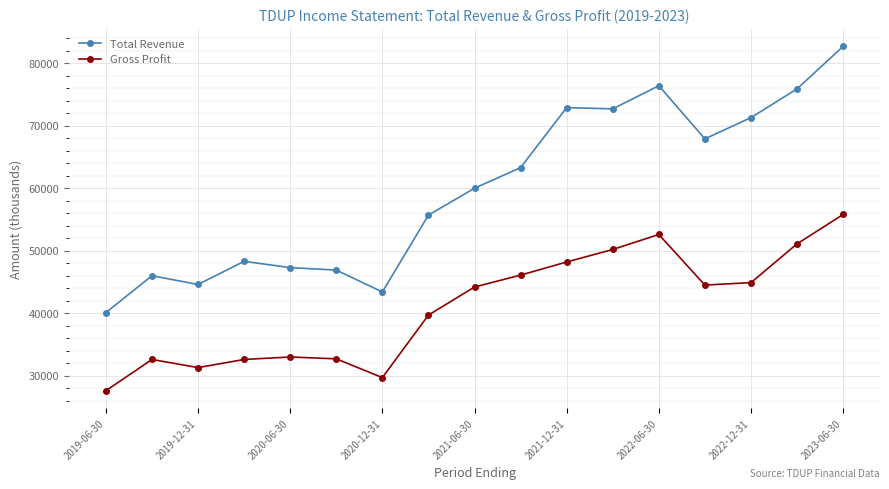

How many lines are shown in the chart?

2